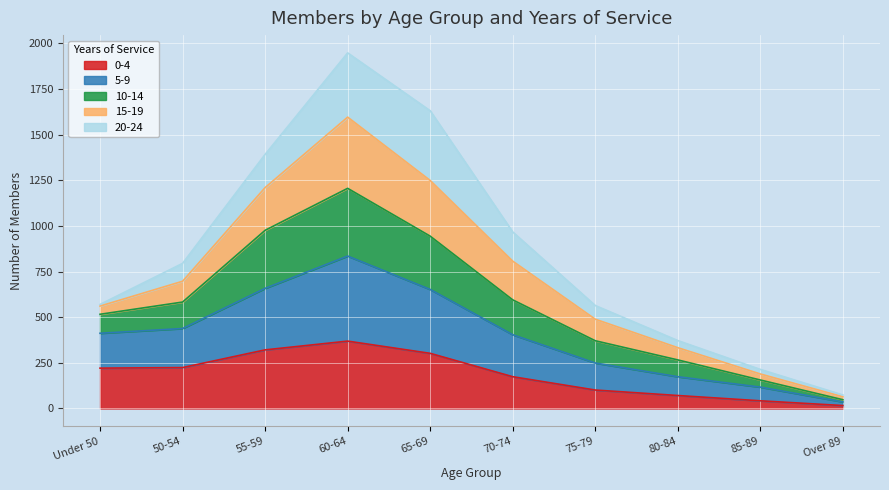

Where does the 0-4 series first go above 221?

50-54